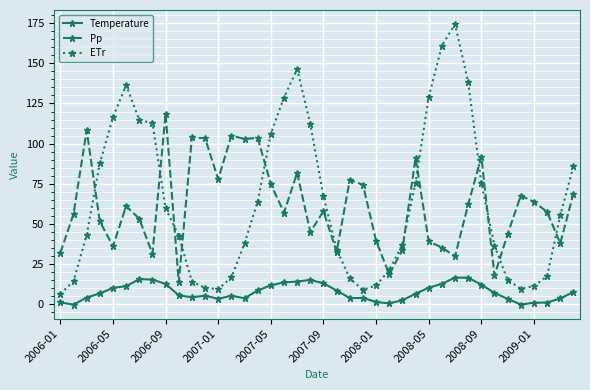

What are all the series names shown in the legend?

Temperature, Pp, ETr